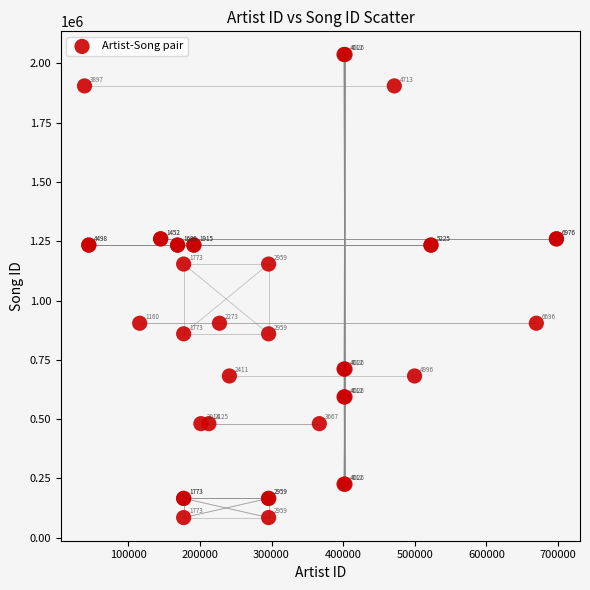

What Y value in the scatter plot is closest to 1061170?

1153762